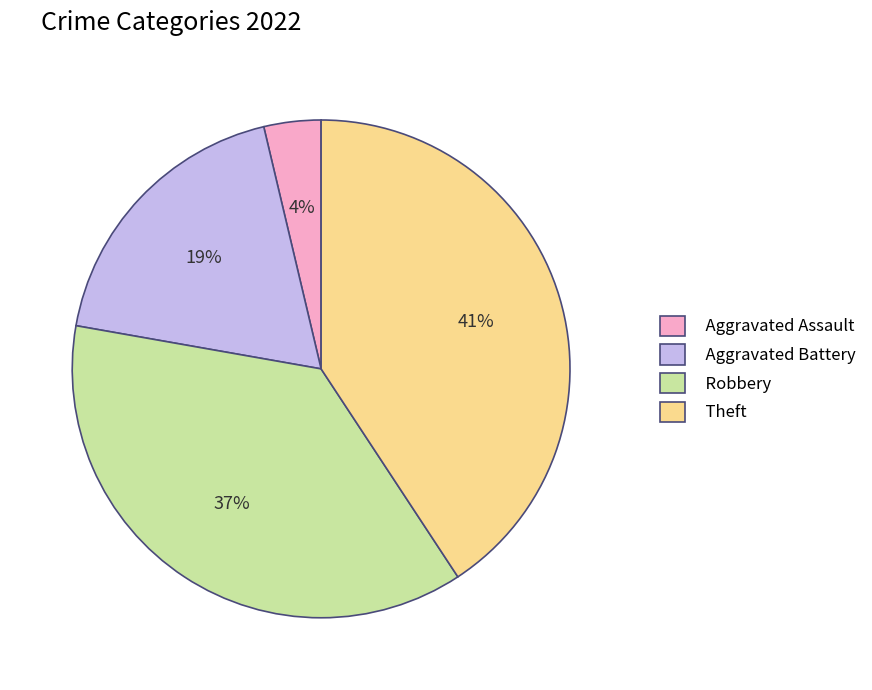

How many slices are in this pie chart?

4